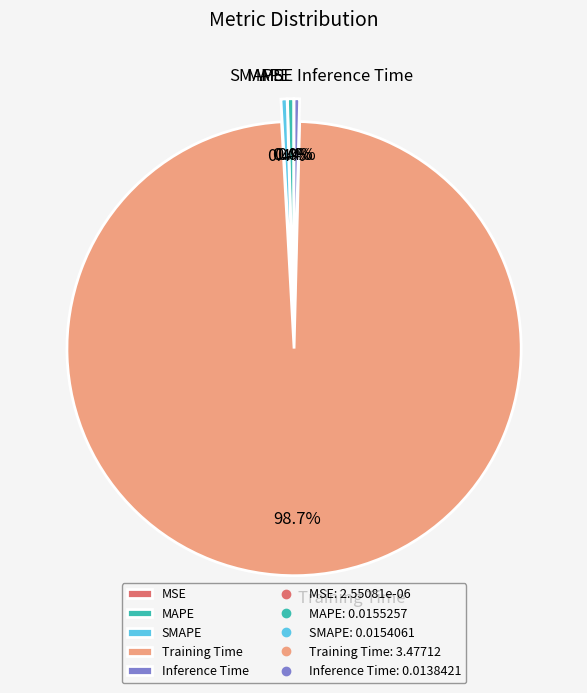

What is the largest slice in the pie chart?

Training Time